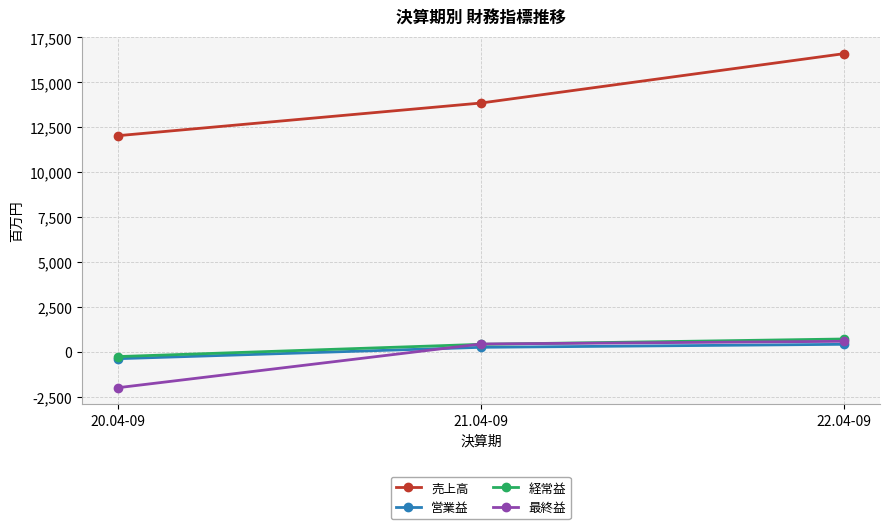

What is the sum of all 営業益 values?

332